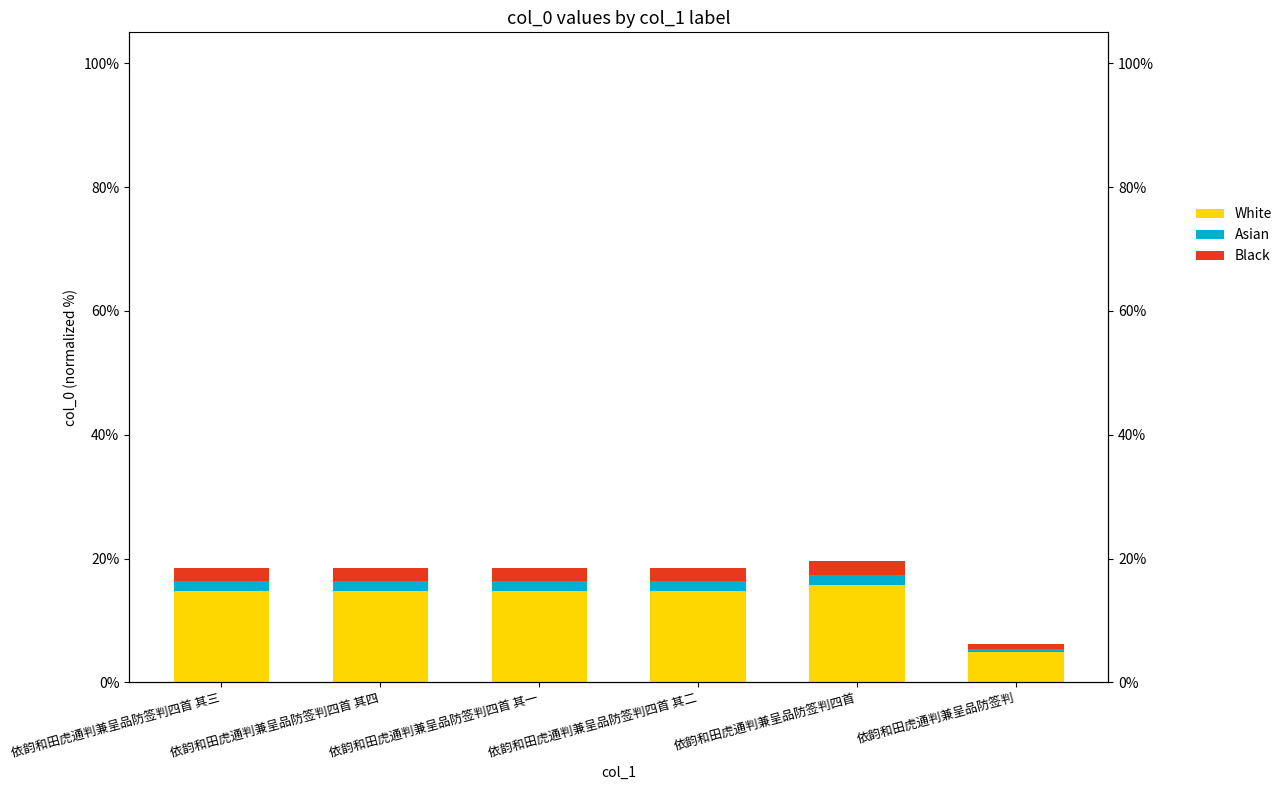

Rank the series by their maximum value, from highest to lowest.

White, Black, Asian